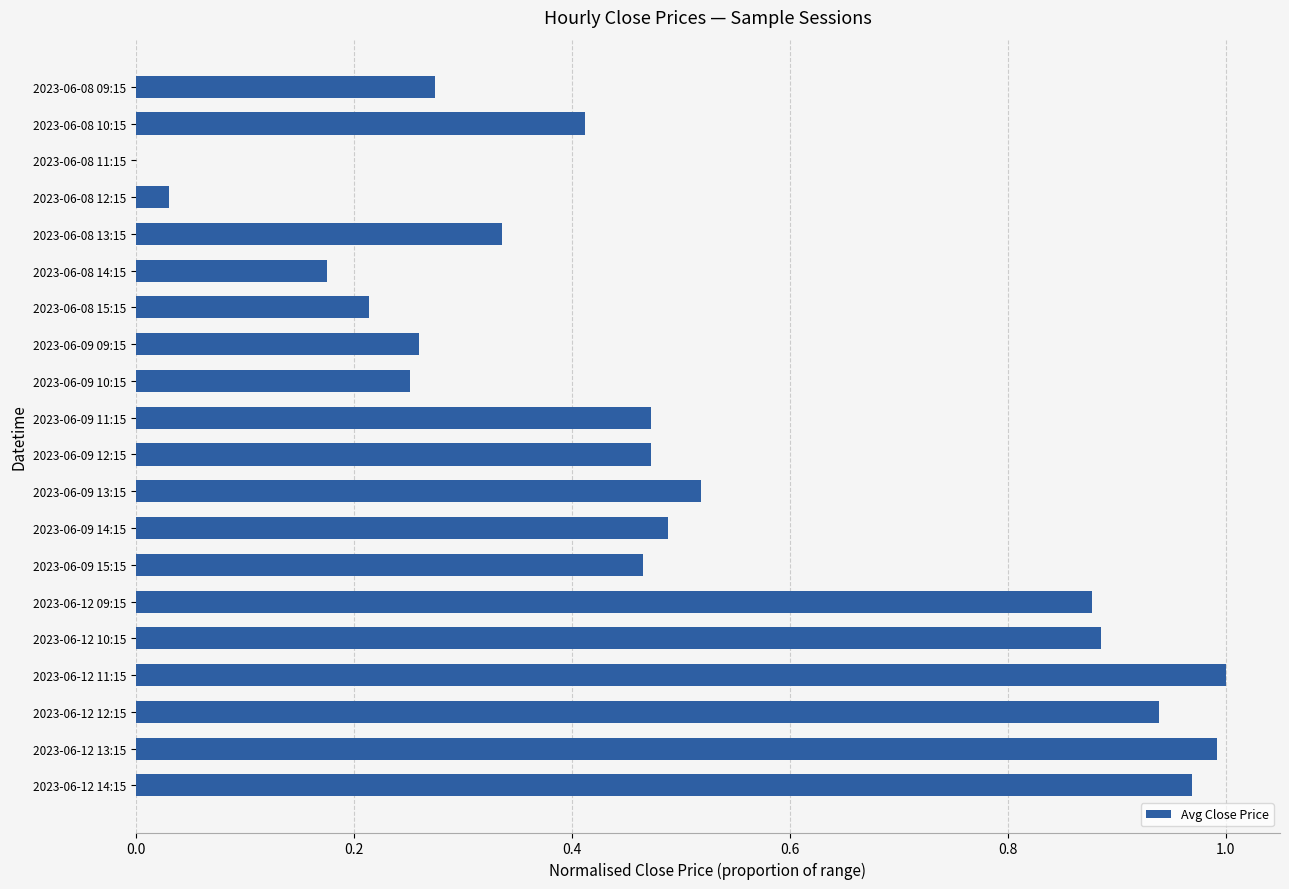

What is the sum of the values at 2023-06-08 15:15 and 2023-06-09 13:15?

0.7